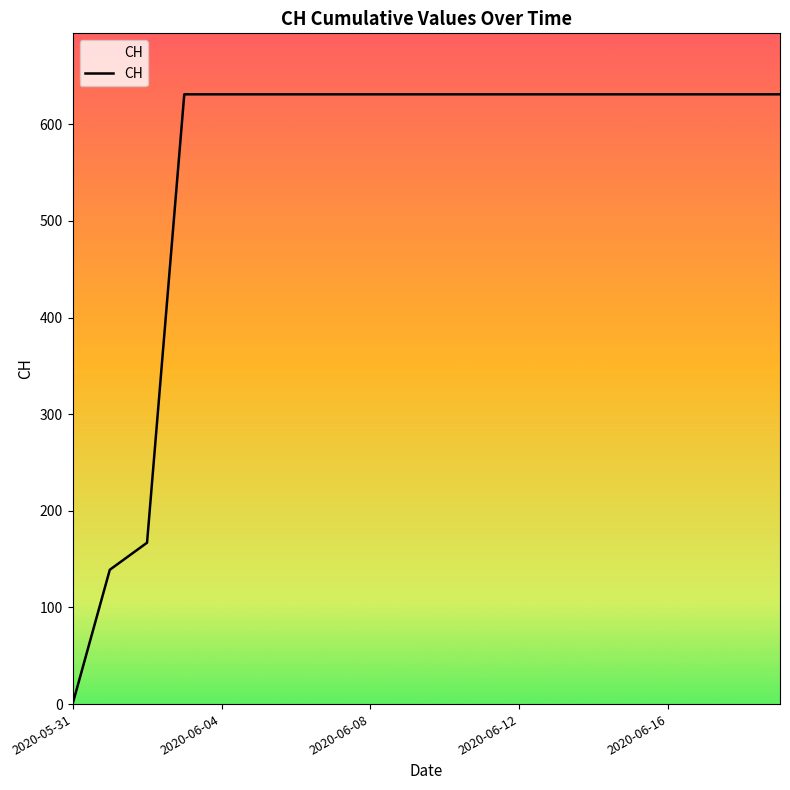

What is the difference between the maximum and minimum values?

631